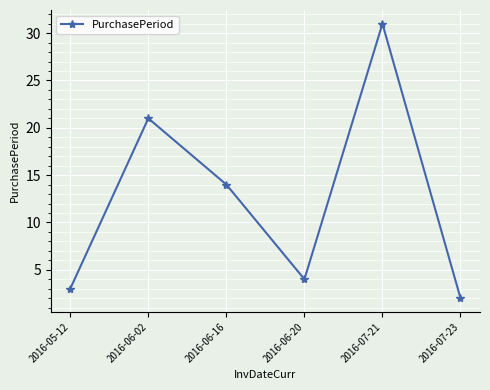

What is the change in value from 2016-05-12 to 2016-06-20?

+1